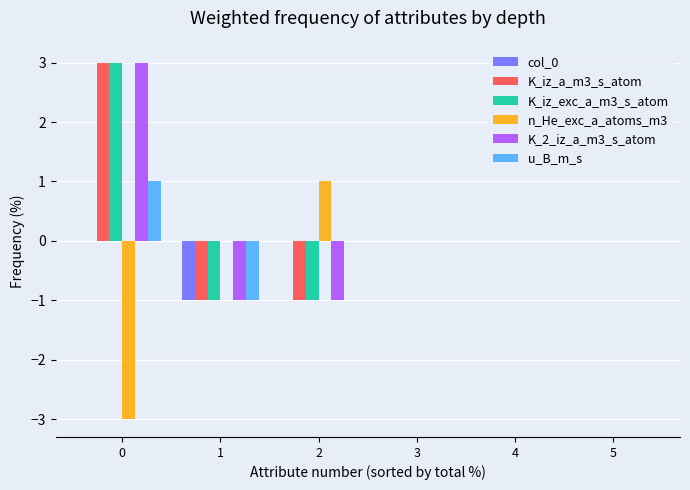

Is the value of K_iz_a_m3_s_atom at 5 greater than the value of K_2_iz_a_m3_s_atom at 1?

Yes